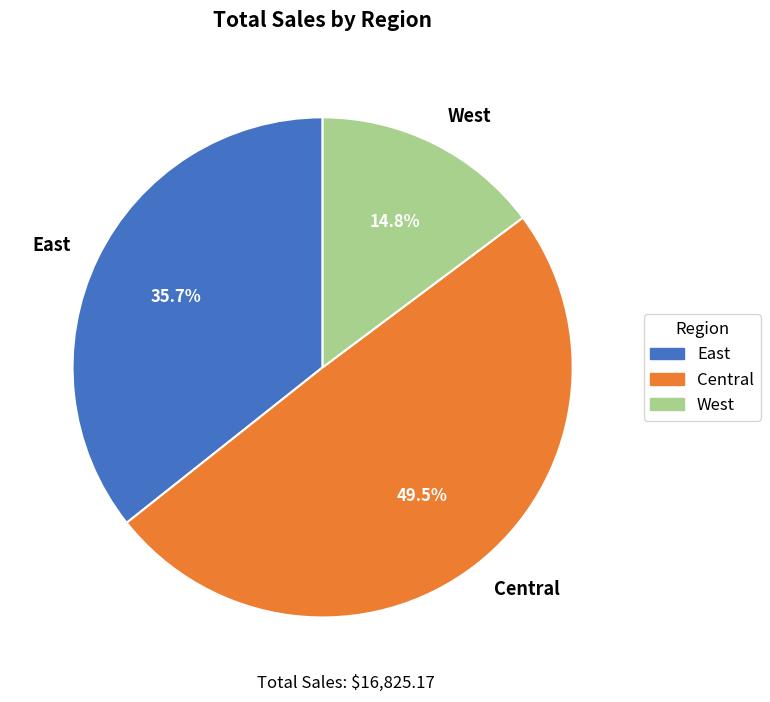

Which slice is the largest?

Central